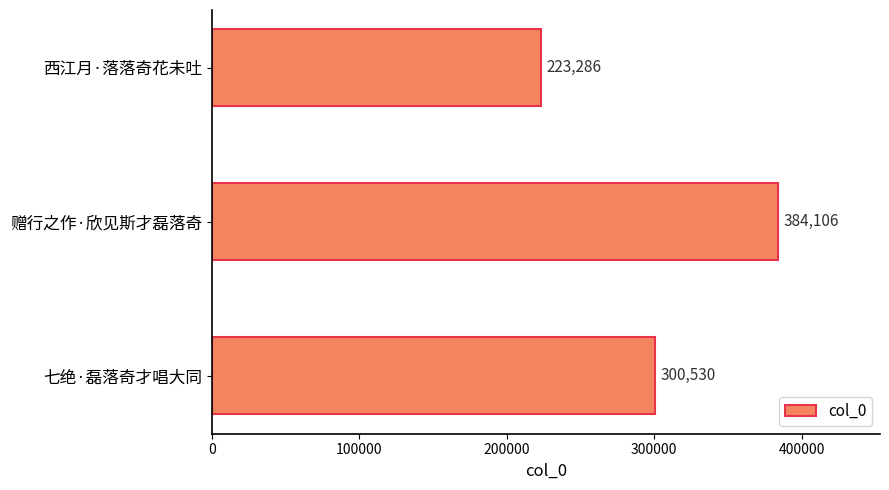

List the labels in order of value, largest first.

赠行之作·欣见斯才磊落奇, 七绝·磊落奇才唱大同, 西江月·落落奇花未吐